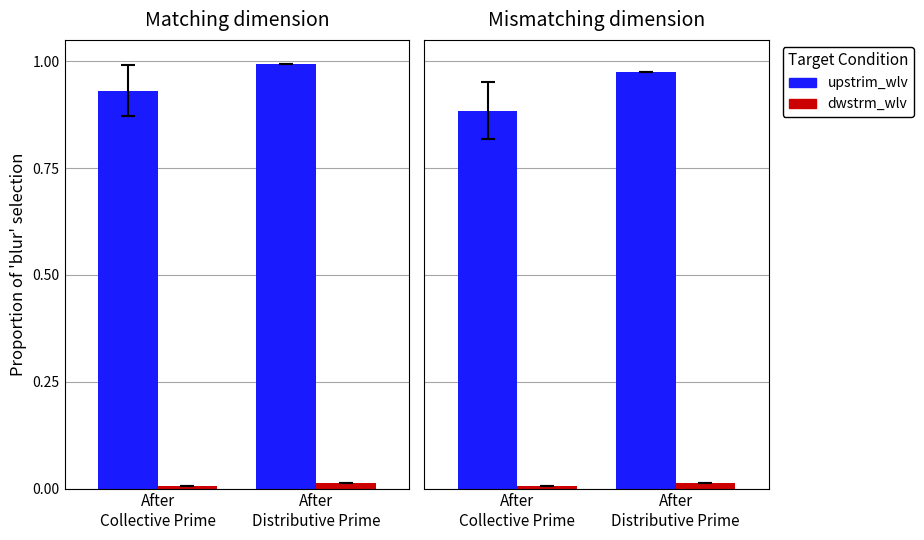

What is the label of the 2nd bar from the right?

After
Collective Prime